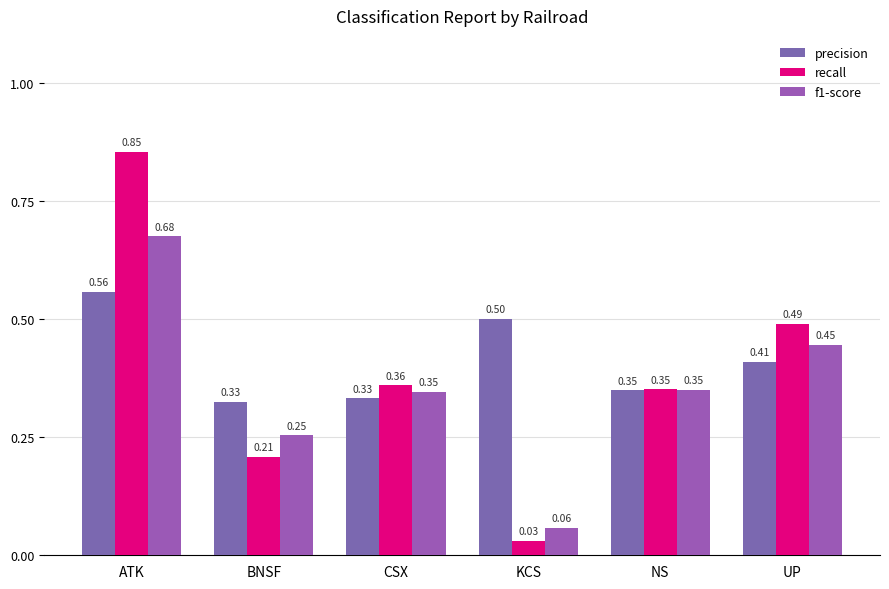

Is the value of f1-score at ATK greater than the value of recall at KCS?

Yes